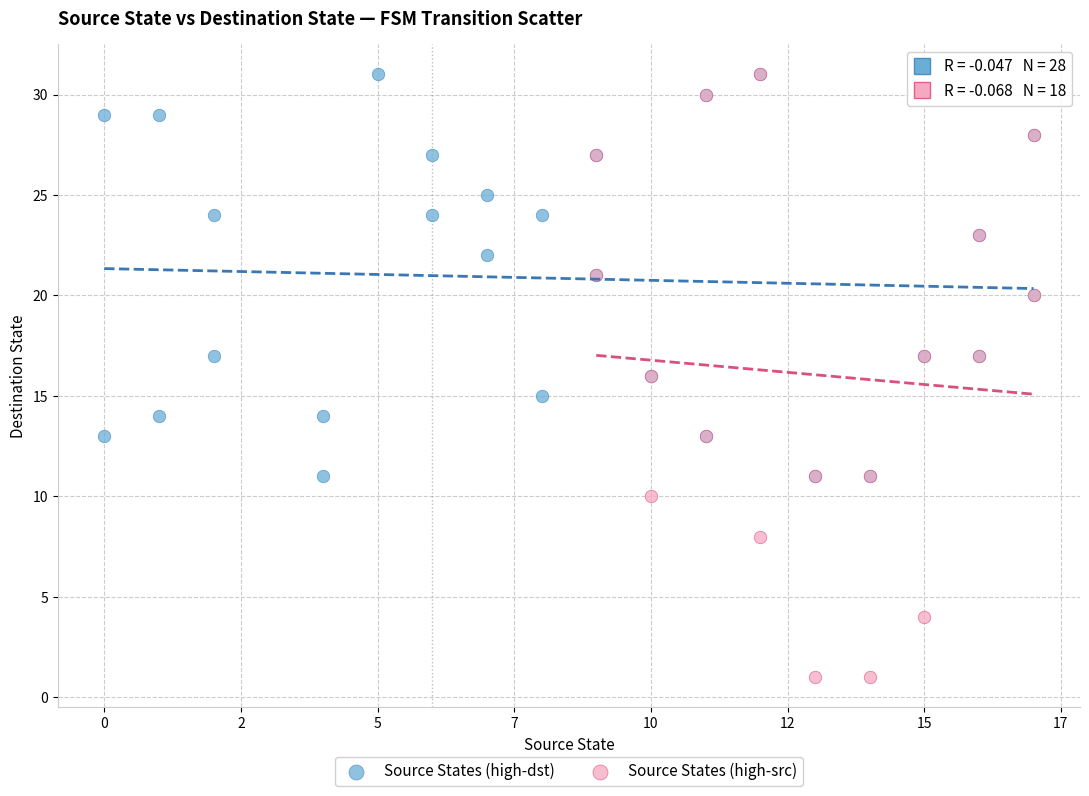

Which series has the widest spread of Y values?

Source States (high-src)